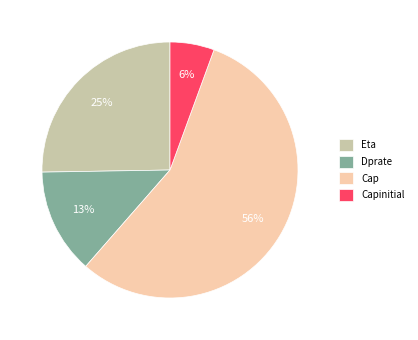

To the nearest percent, what portion does Capinitial represent?

6%